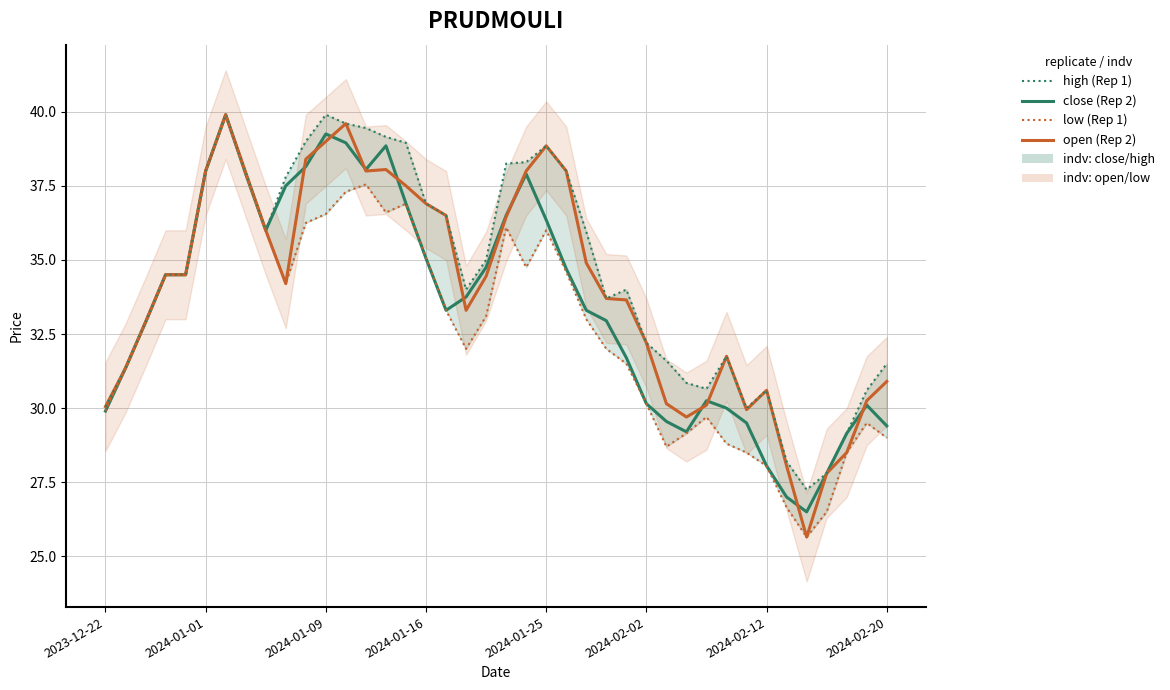

What is the spread (max minus min) of values at 23?

3.4